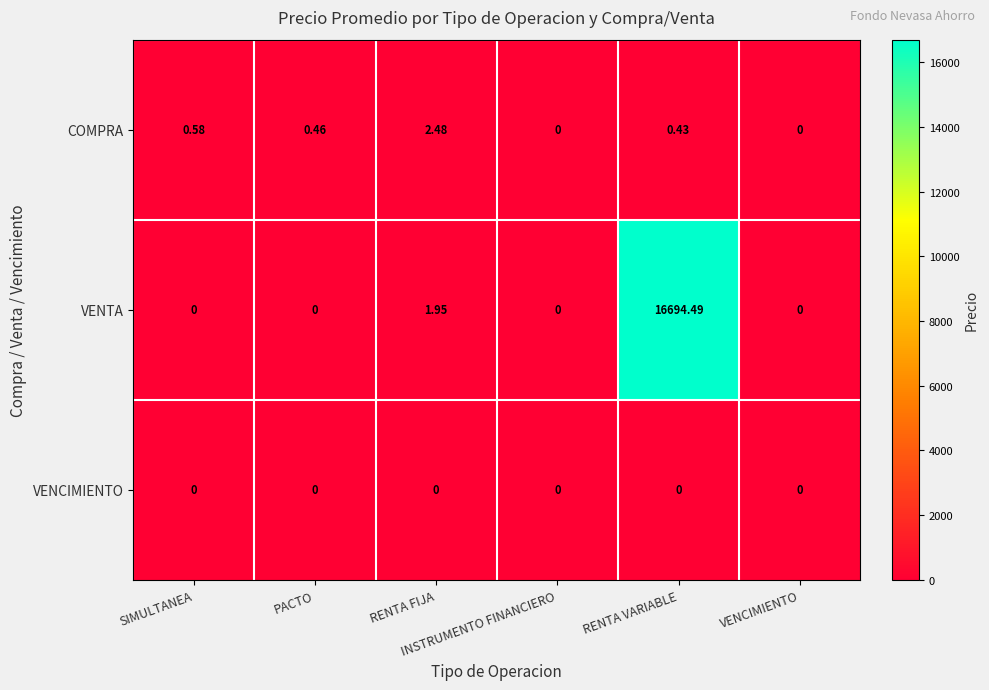

Which series has the largest range (max minus min)?

VENTA